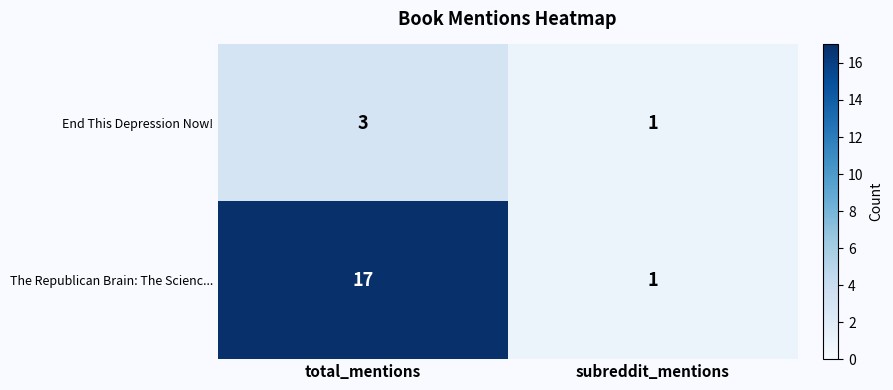

What is the difference between the maximum and minimum values in the The Republican Brain: The Scienc... series?

16